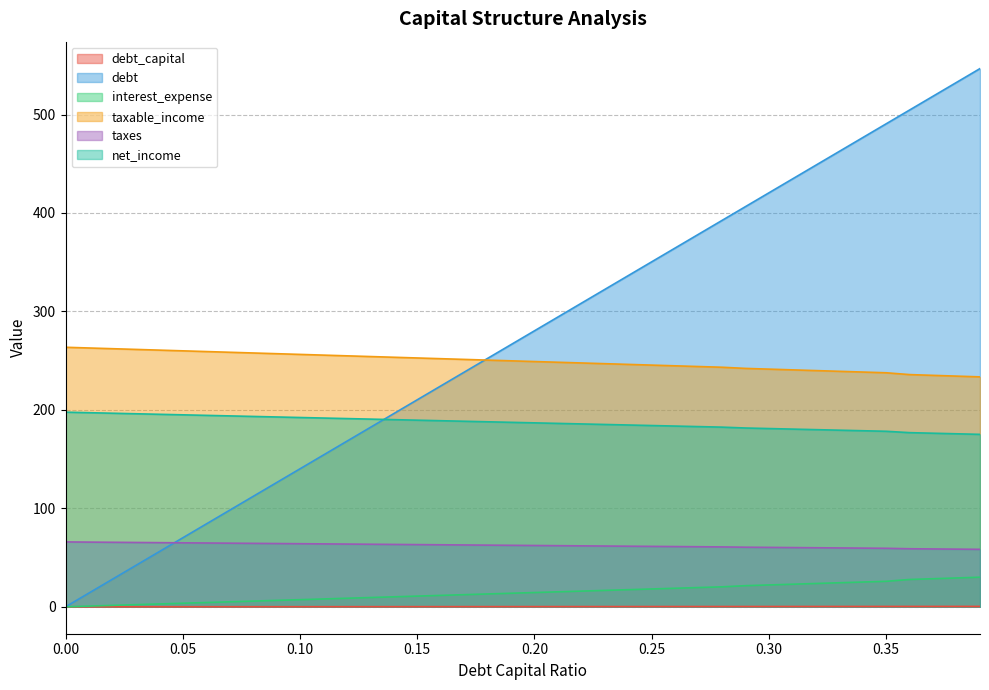

How many categories are shown in the chart?

40